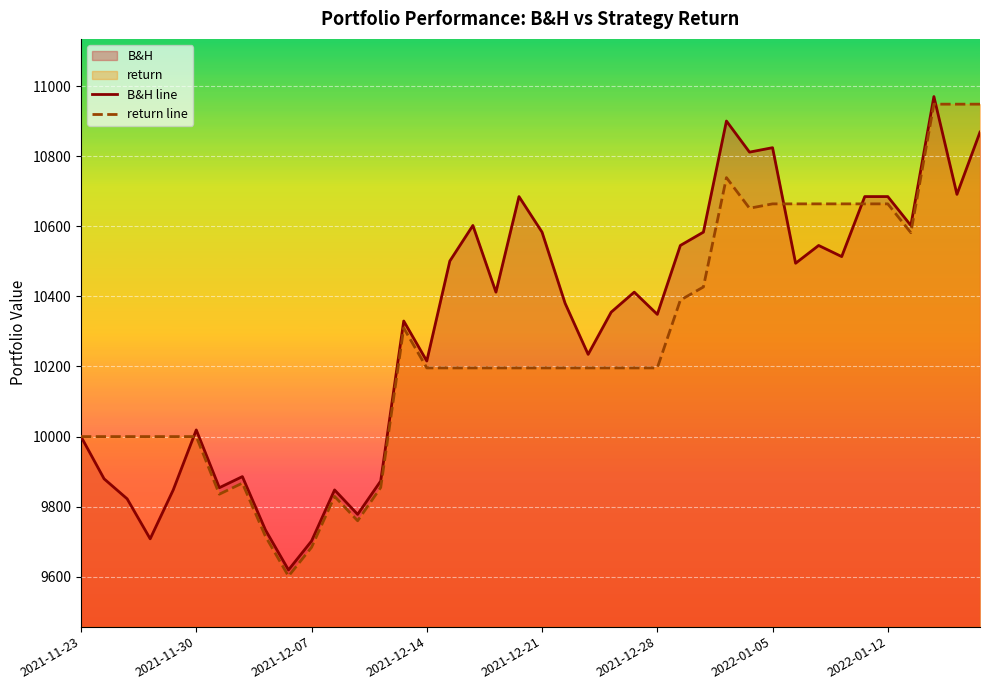

What is the highest value of the return line series?

10948.3